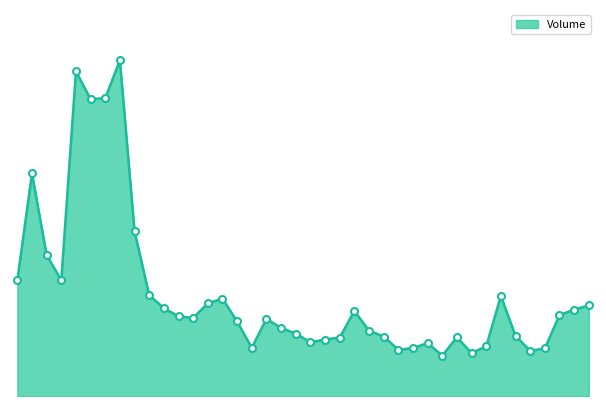

Does the chart display data point markers on the line(s)?

No